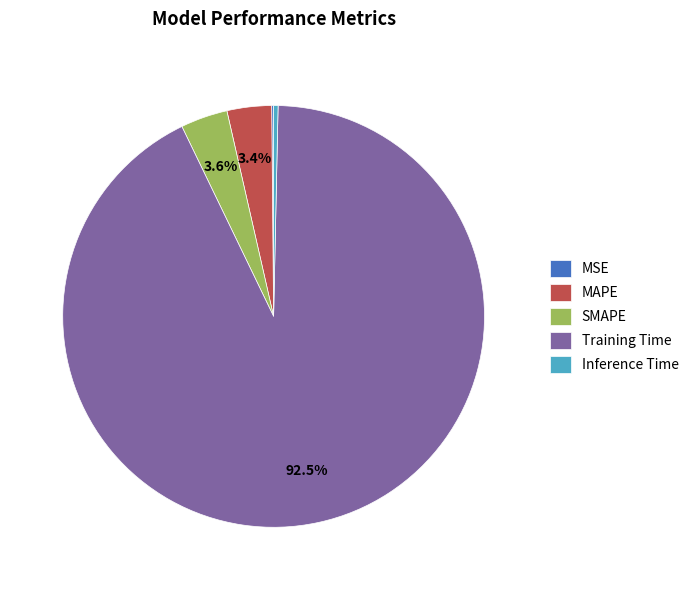

Do MAPE and Inference Time together represent more than half of the pie?

No